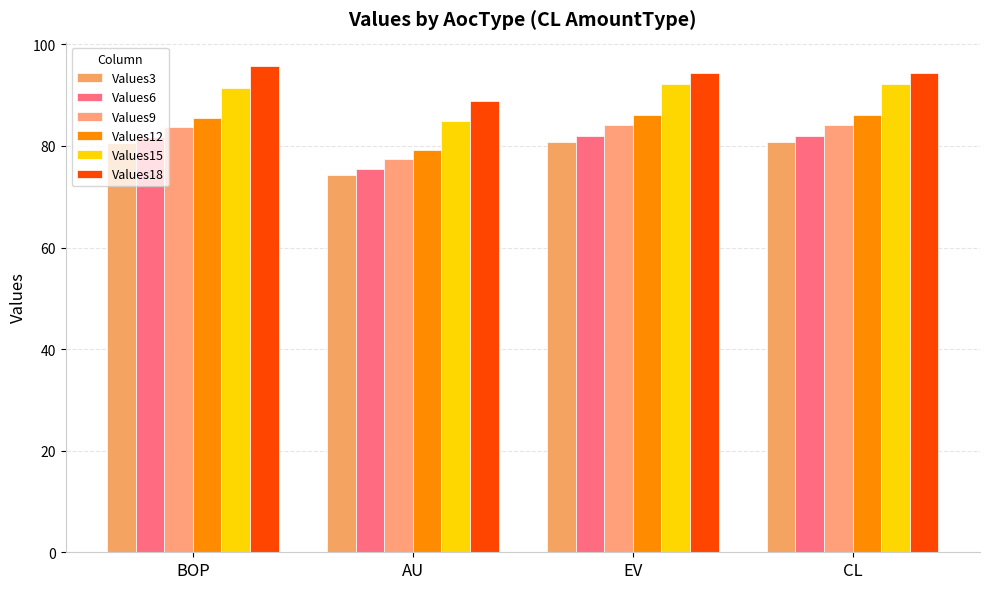

List the labels in order of Values3 value, smallest first.

AU, BOP, EV, CL